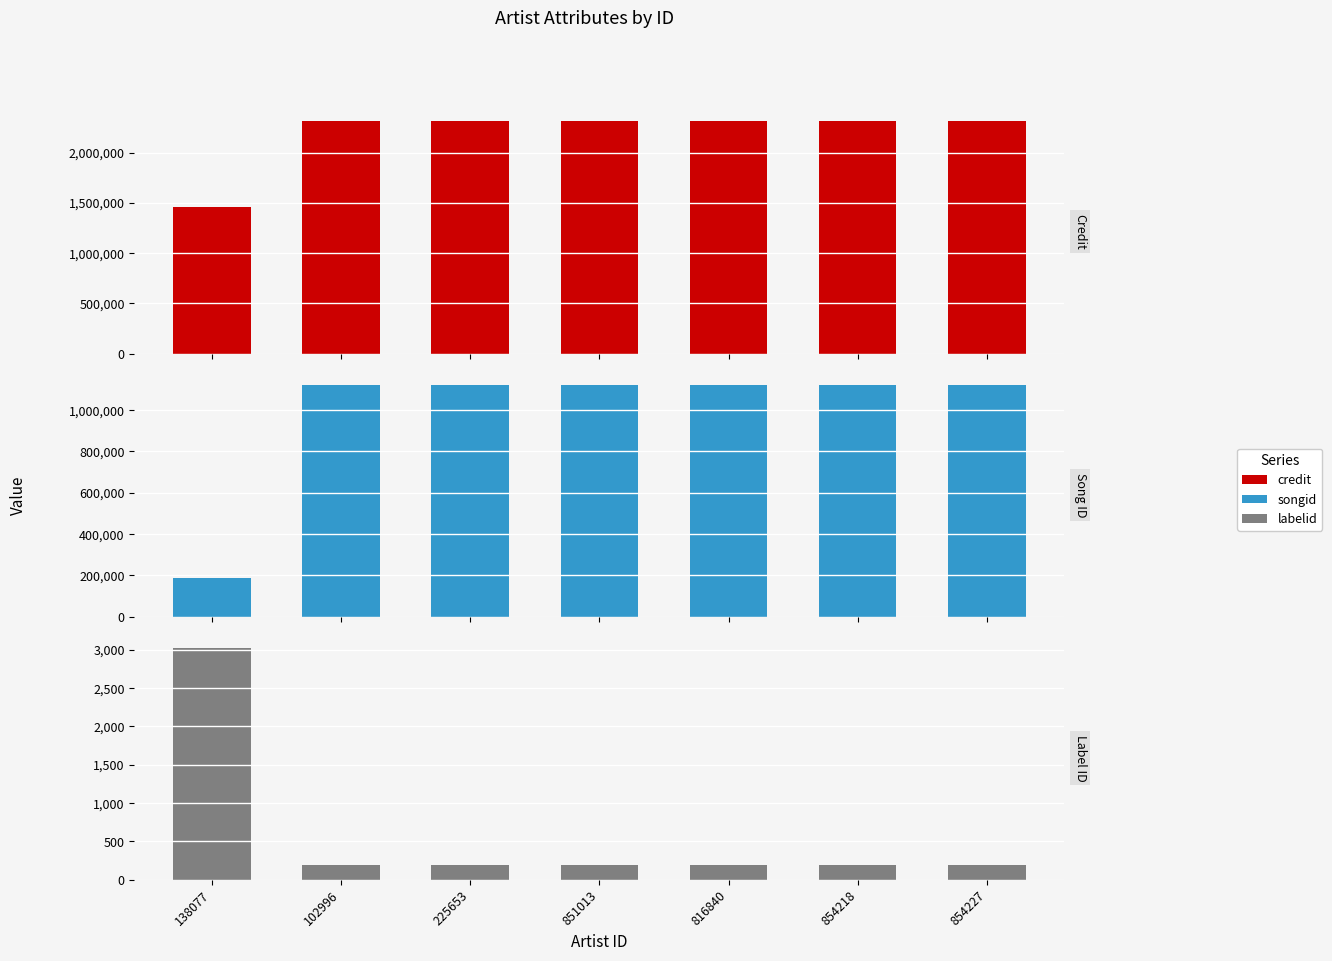

Reading right to left, extract all data points from this chart.

credit: 2312015	2312015	2312015	2312015	2312015	2312015	1459987
songid: 1123948	1123948	1123948	1123948	1123948	1123948	185341
labelid: 198	198	198	198	198	198	3024